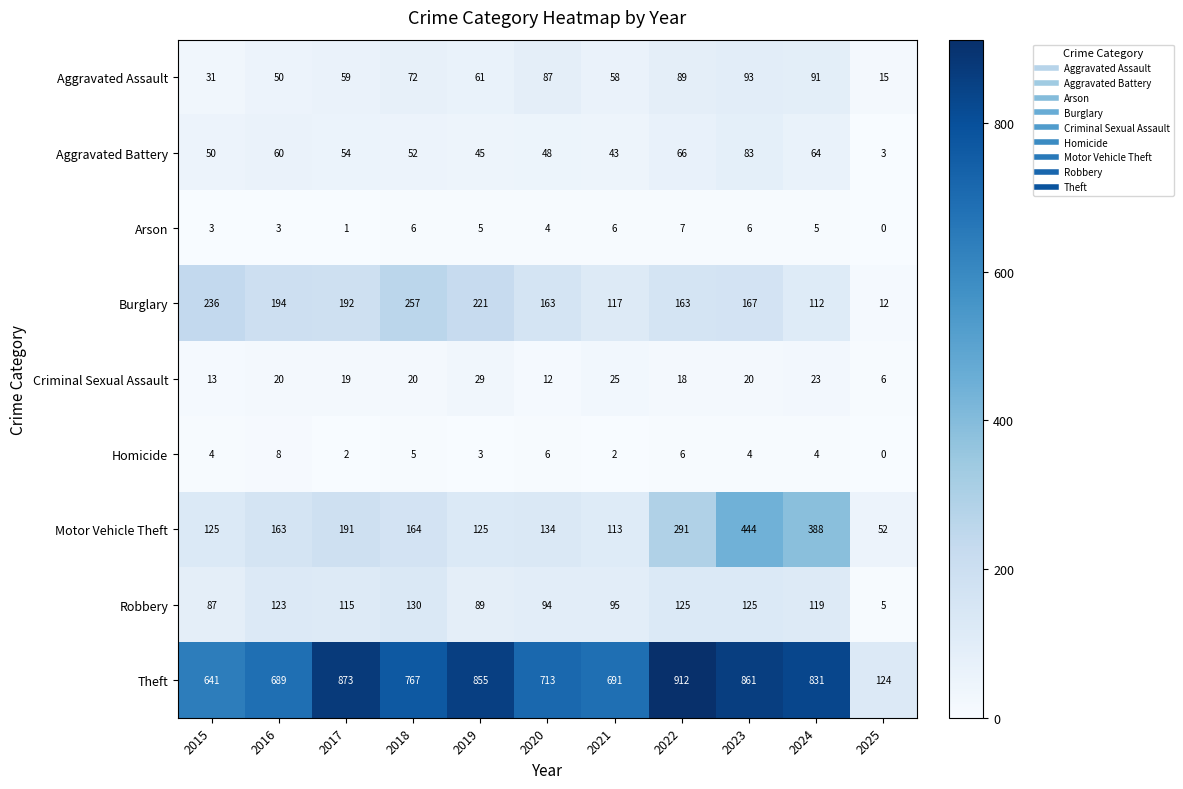

What is the difference between the maximum and minimum values in the Burglary series?

245